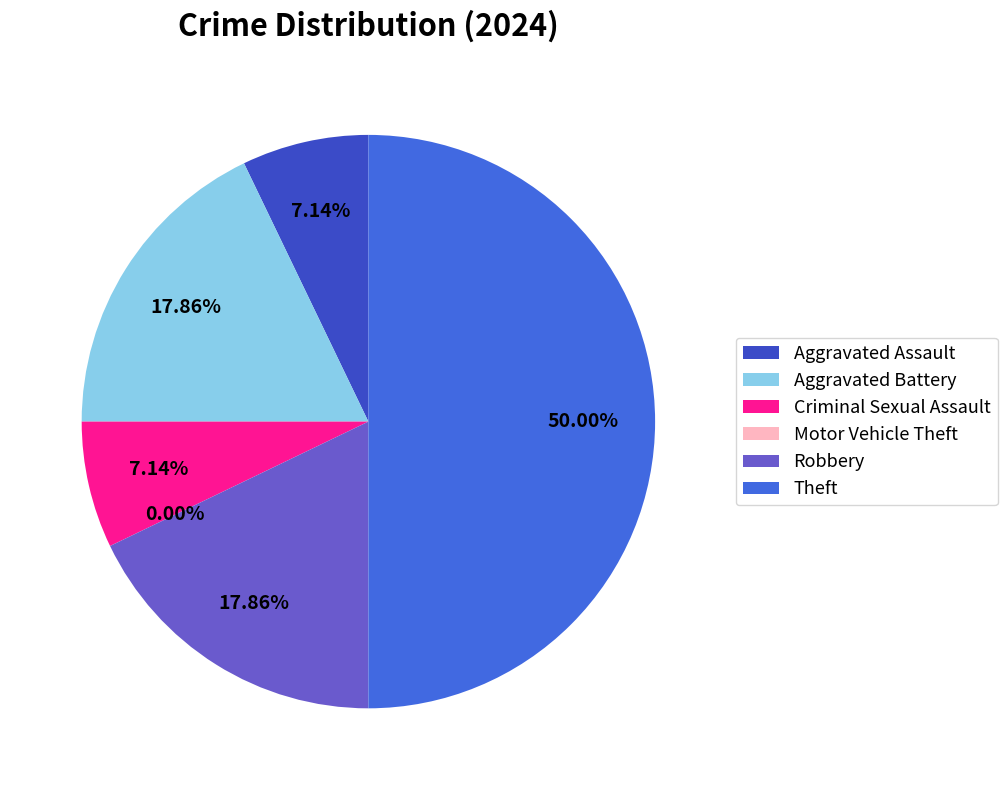

What is the smallest slice in the pie chart?

Motor Vehicle Theft